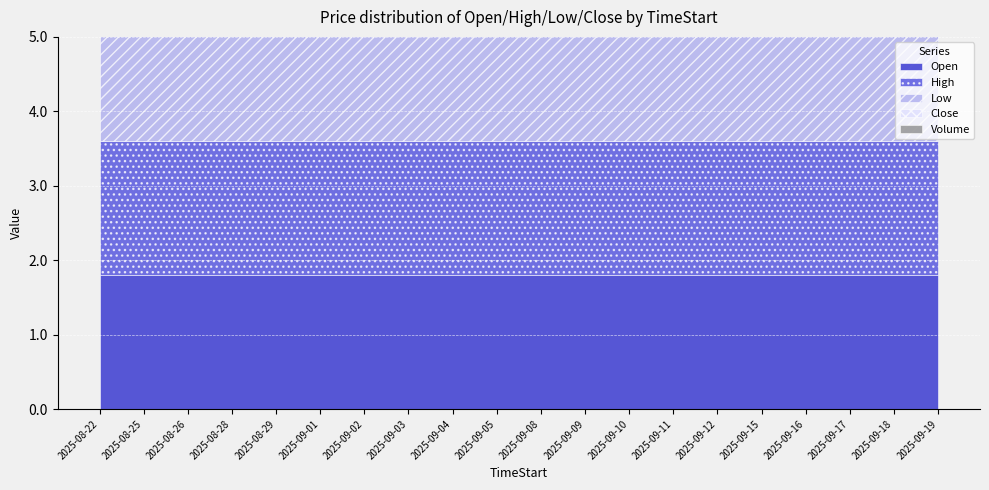

Reading left to right, what are all the values shown in this chart?

Open: 1.8	1.8	1.8	1.8	1.8	1.8	1.8	1.8	1.8	1.8	1.8	1.8	1.8	1.8	1.8	1.8	1.8	1.8	1.8	1.8
High: 1.8	1.8	1.8	1.8	1.8	1.8	1.8	1.8	1.8	1.8	1.8	1.8	1.8	1.8	1.8	1.8	1.8	1.8	1.8	1.8
Low: 1.8	1.8	1.8	1.8	1.8	1.8	1.8	1.8	1.8	1.8	1.8	1.8	1.8	1.8	1.8	1.8	1.8	1.8	1.8	1.8
Close: 1.8	1.8	1.8	1.8	1.8	1.8	1.8	1.8	1.8	1.8	1.8	1.8	1.8	1.8	1.8	1.8	1.8	1.8	1.8	1.8
Volume: 0.0	0.0	0.0	0.0	0.0	0.0	0.0	0.0	0.0	0.0	0.0	0.0	0.0	0.0	0.0	0.0	0.0	0.0	0.0	0.0